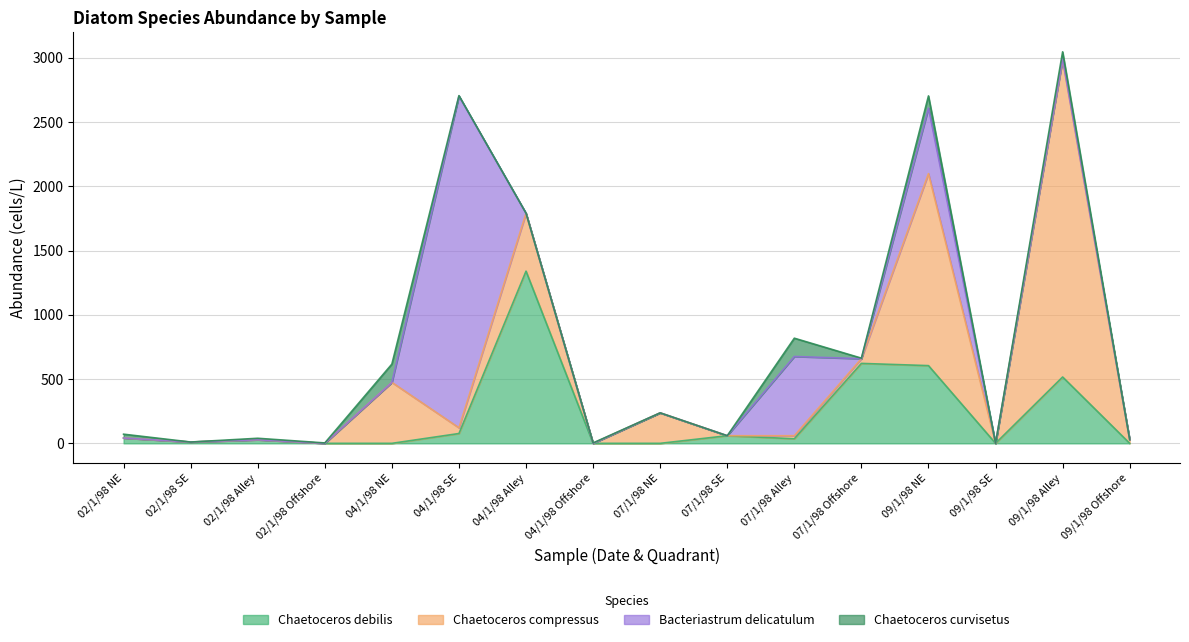

Where do Chaetoceros compressus and Chaetoceros curvisetus first cross each other?

02/1/98 Offshore and 04/1/98 NE